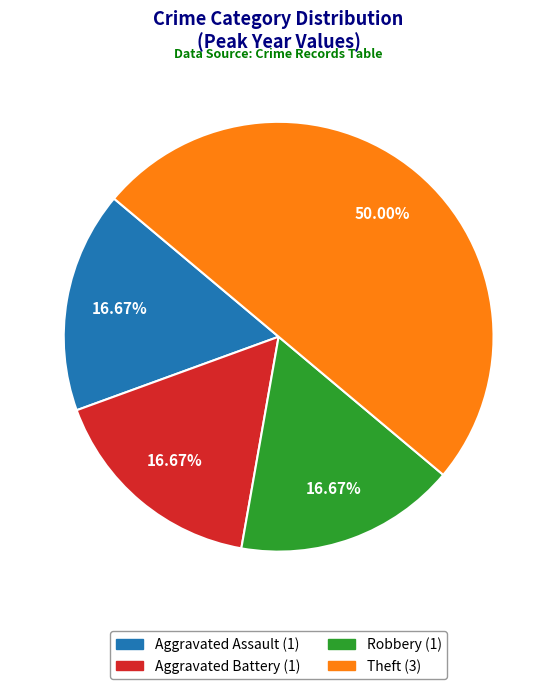

To the nearest percent, what is the average slice percentage?

25%